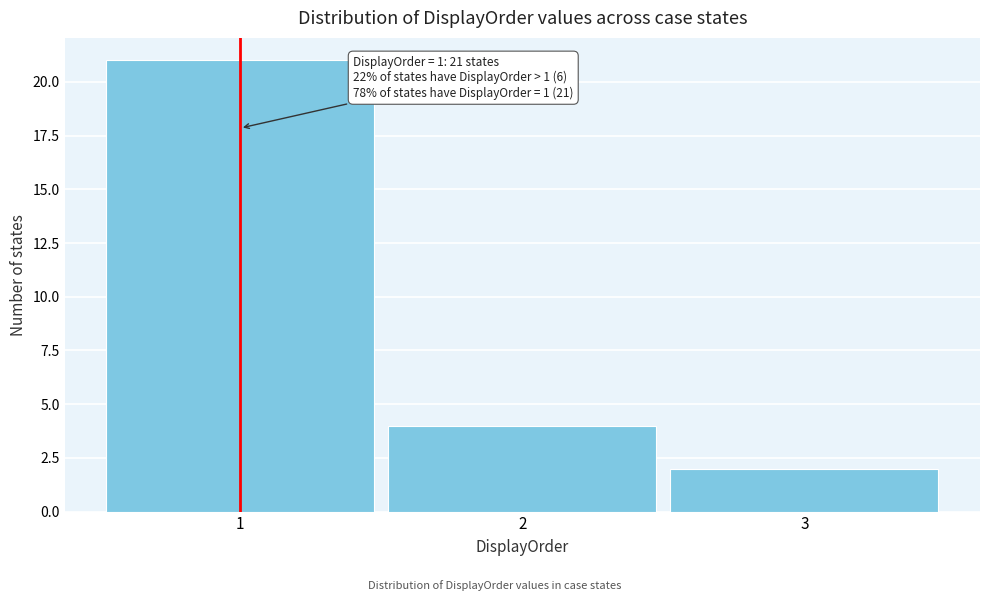

Reading right to left, list all the values displayed in this chart.

3=2	2=4	1=21